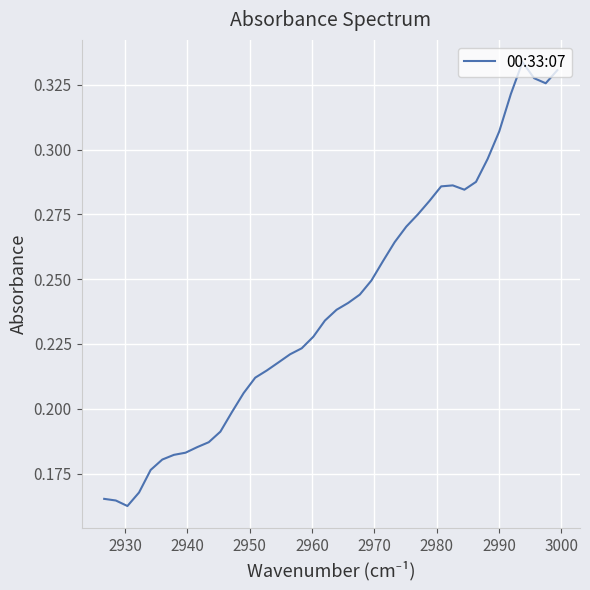

The chart shows a value of 0.4 at 22. True or false?

False